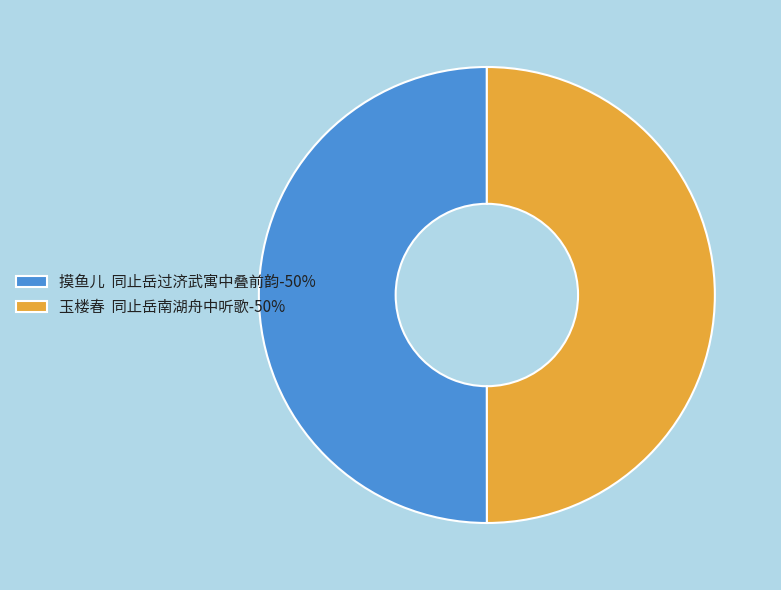

Approximately how many times larger is the value at 玉楼春 同止岳南湖舟中听歌-50% compared to 摸鱼儿 同止岳过济武寓中叠前韵-50%?

1.0